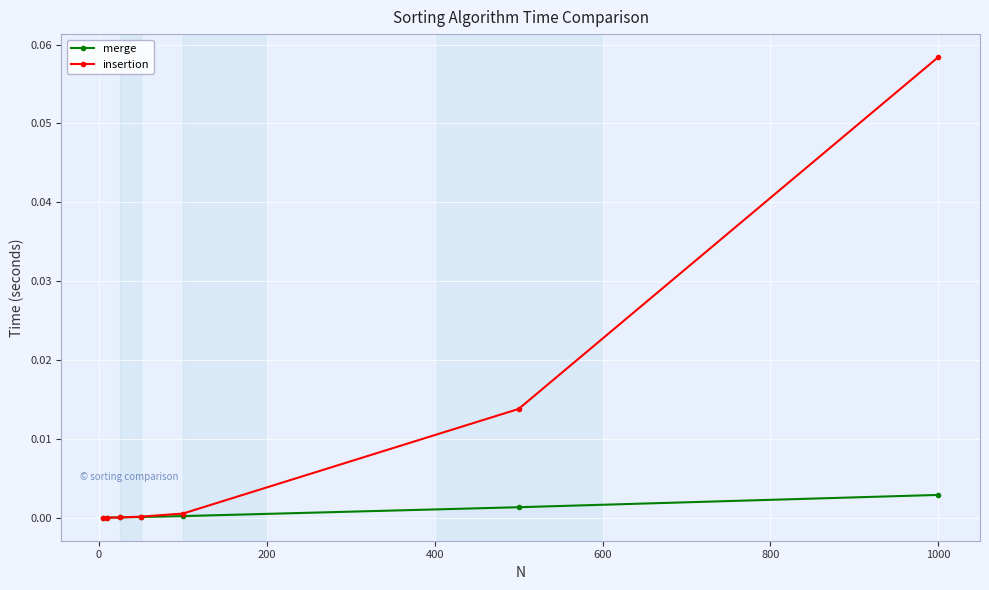

What are all the series names shown in the legend?

merge, insertion